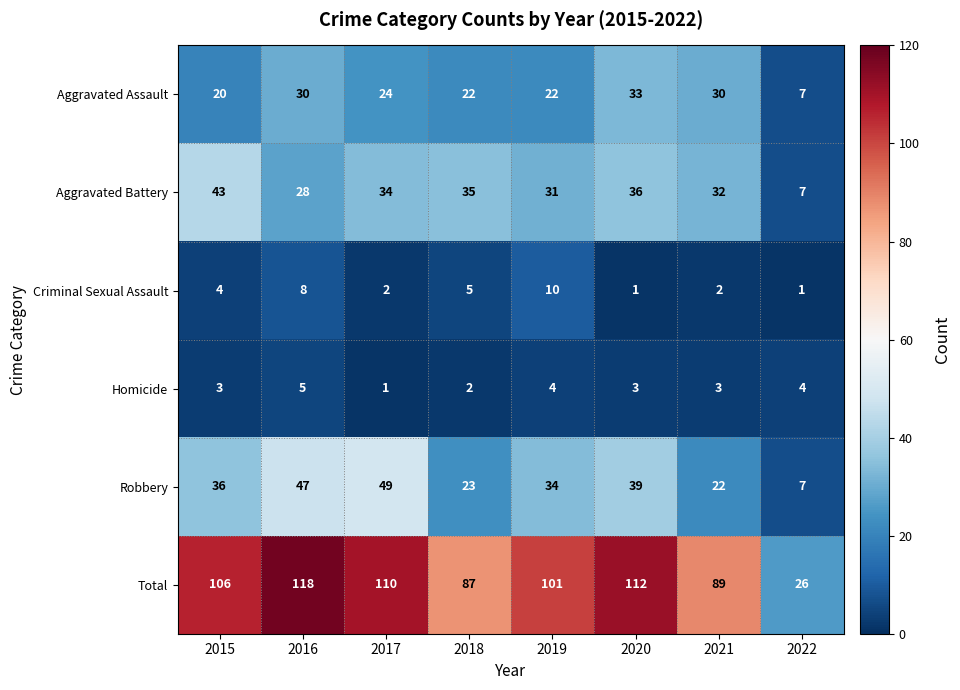

Where does the Aggravated Battery series first go above 34?

2015